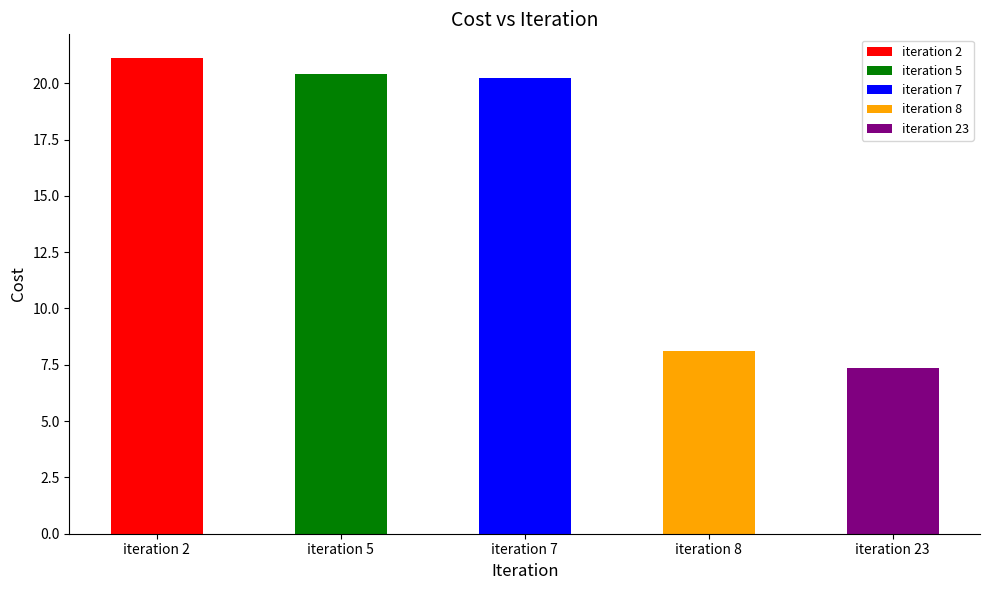

What is the value of the 2nd bar from the left?

20.4